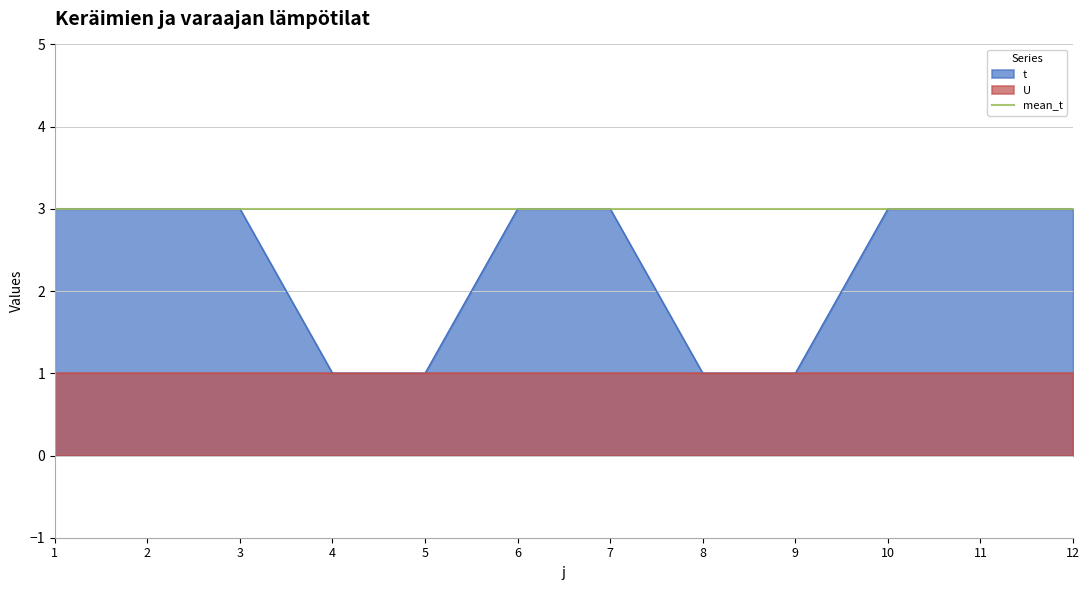

What is the value of the 8th point from the left?

1